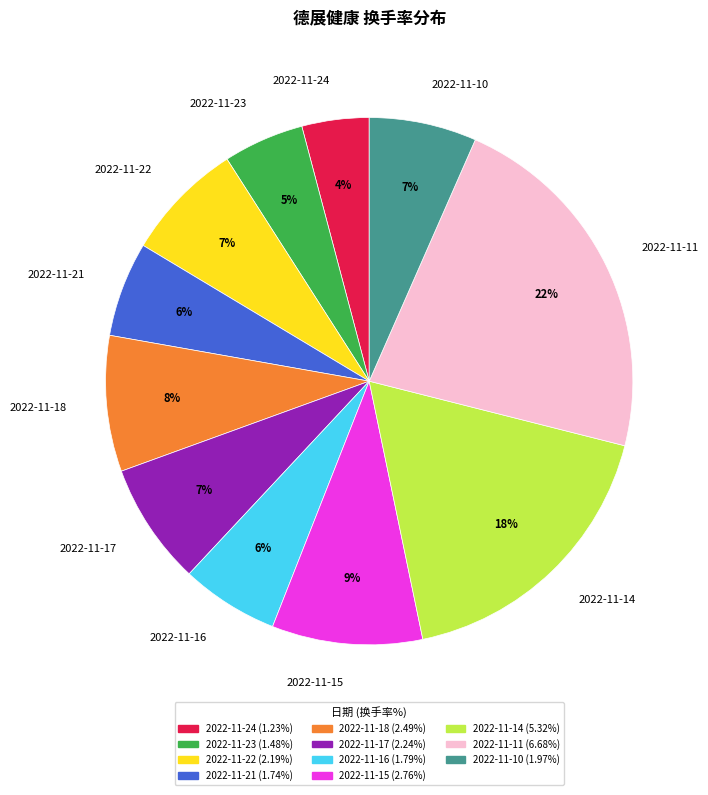

Which slice is the largest?

2022-11-11